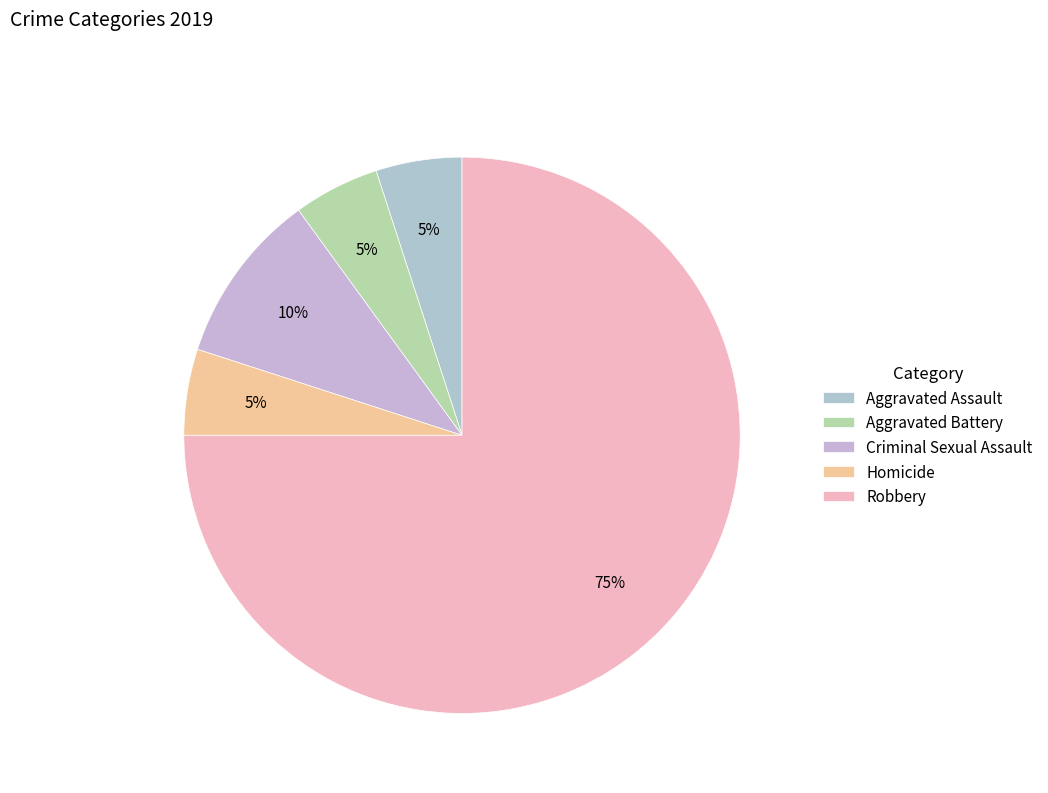

Rank the categories by value from highest to lowest.

Robbery, Criminal Sexual Assault, Aggravated Assault, Aggravated Battery, Homicide